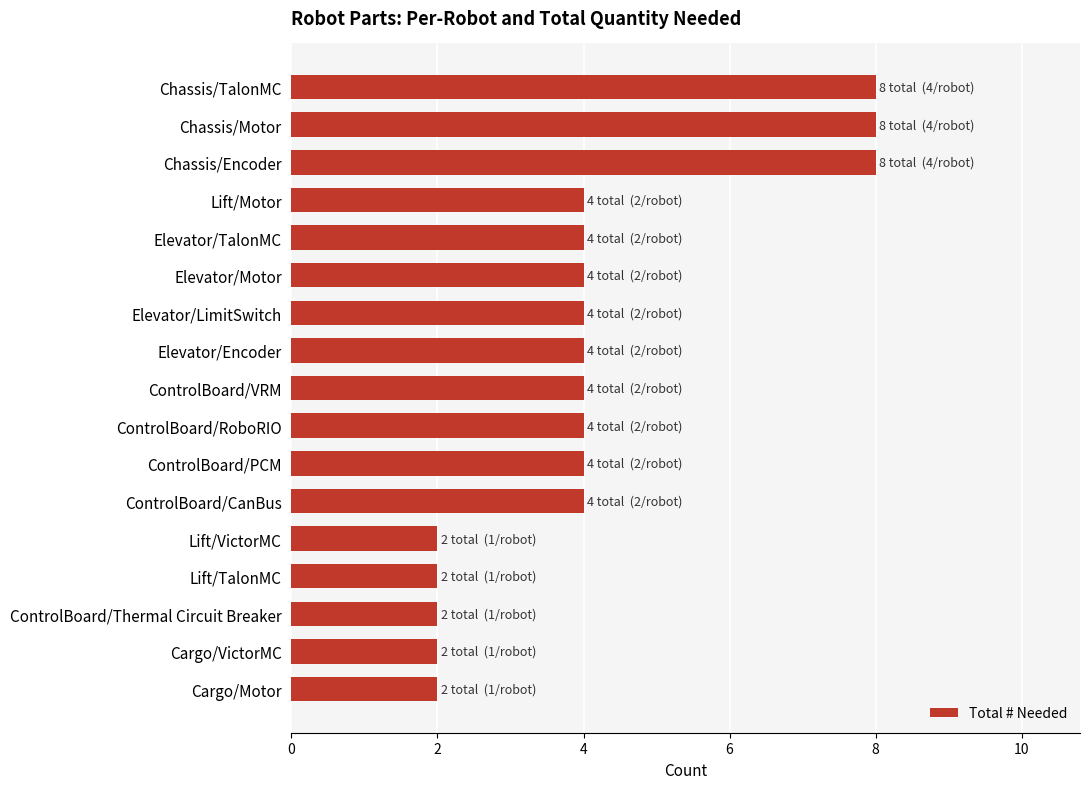

What is the approximate value at ControlBoard/VRM?

4